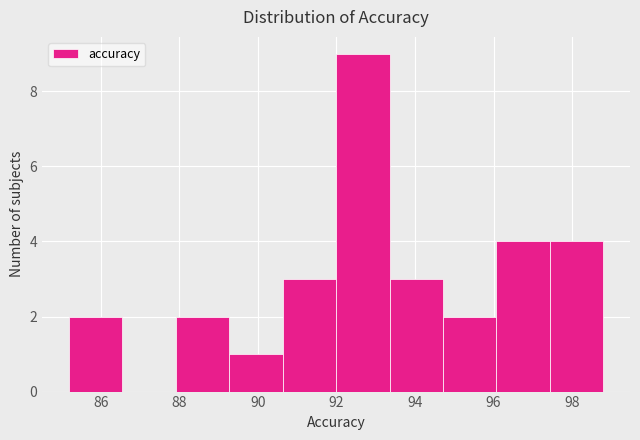

Reading left to right, transcribe this chart: for each bar, give the range it covers on the x-axis and its height. Neither the bar edges nor the heights are printed on the chart, so give them approximately, as read against the axes.

85.2 to 86.6: 2
86.6 to 88.0: 0
88.0 to 89.2: 2
89.2 to 90.6: 1
90.6 to 92.0: 3
92.0 to 93.4: 9
93.4 to 94.8: 3
94.8 to 96.0: 2
96.0 to 97.4: 4
97.4 to 98.8: 4